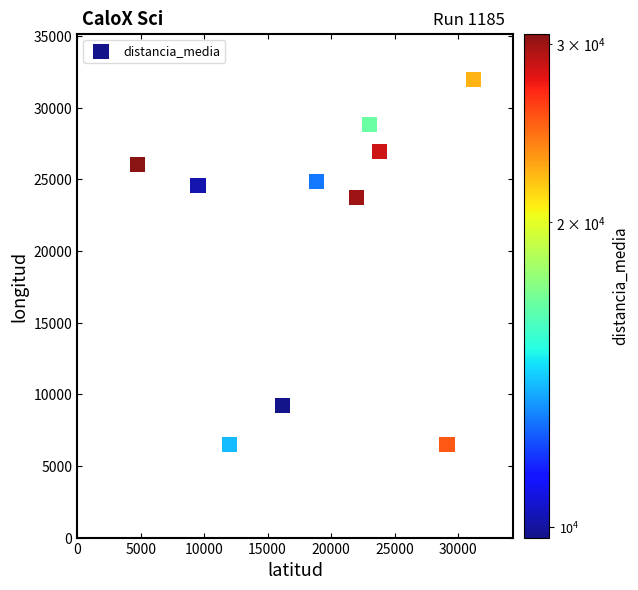

What Y value in the scatter plot is closest to 19229?

23754.4